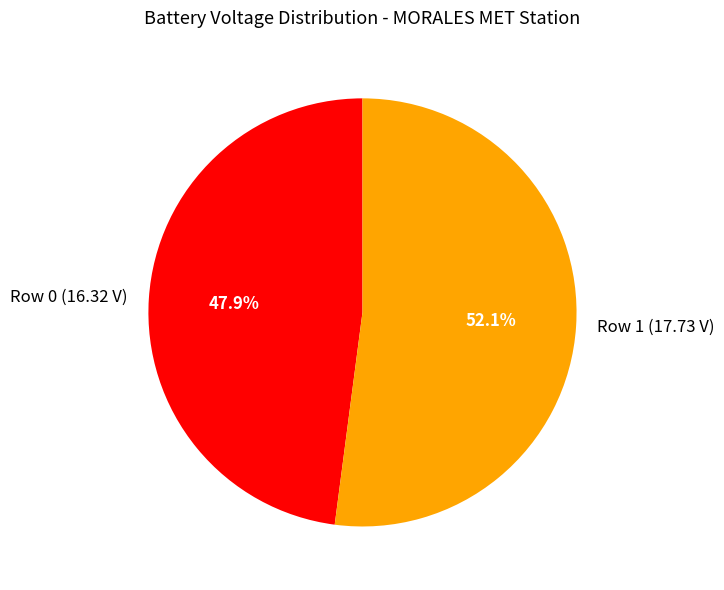

To the nearest percent, what is the average slice percentage?

50%